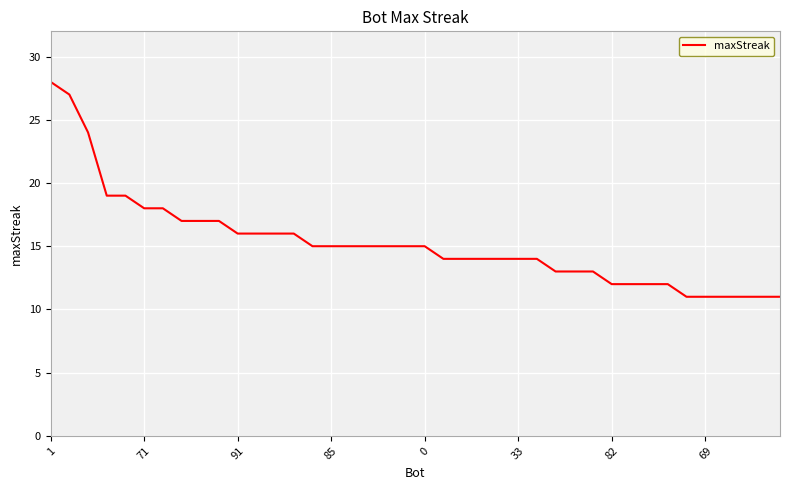

What is the difference between the maximum and minimum values?

17